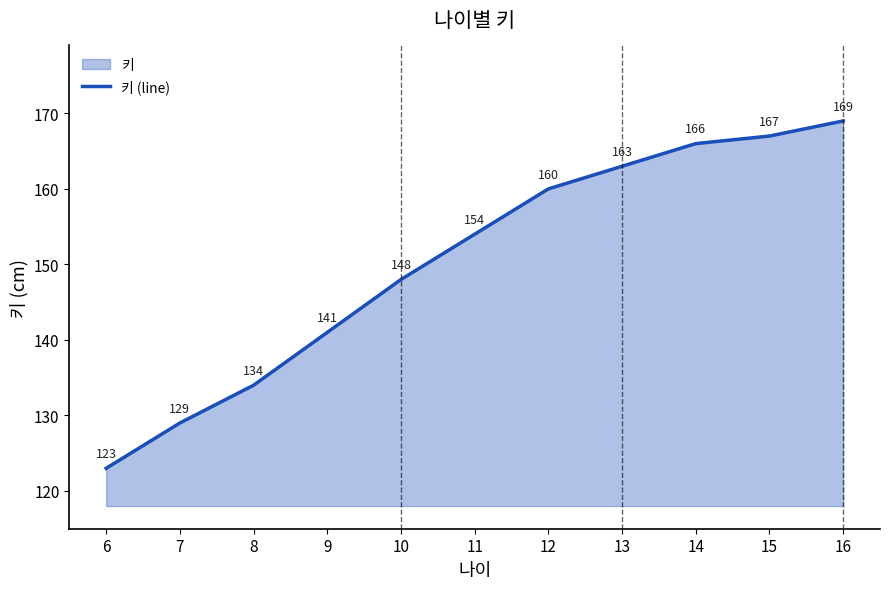

At which category does the chart reach its peak across all series?

16